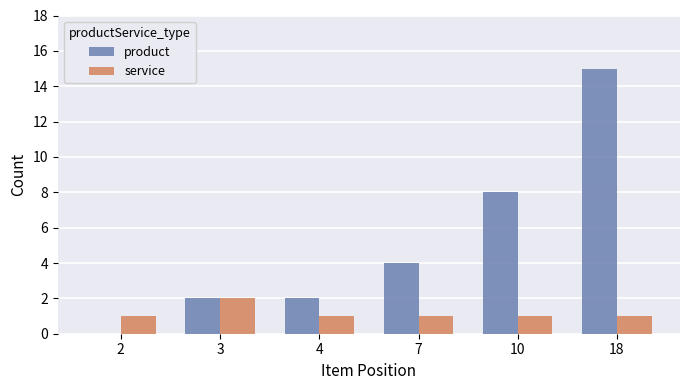

Between 7 and 10, which series saw the biggest shift?

product